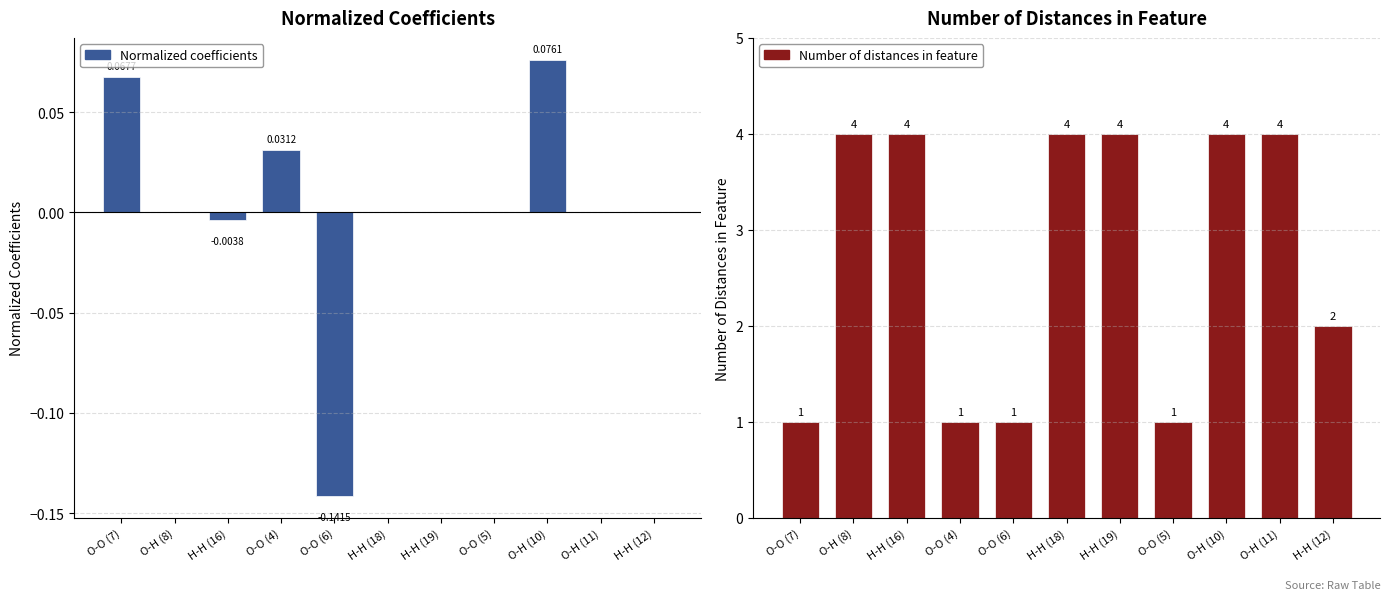

Which series has the largest range (max minus min)?

Number of distances in feature